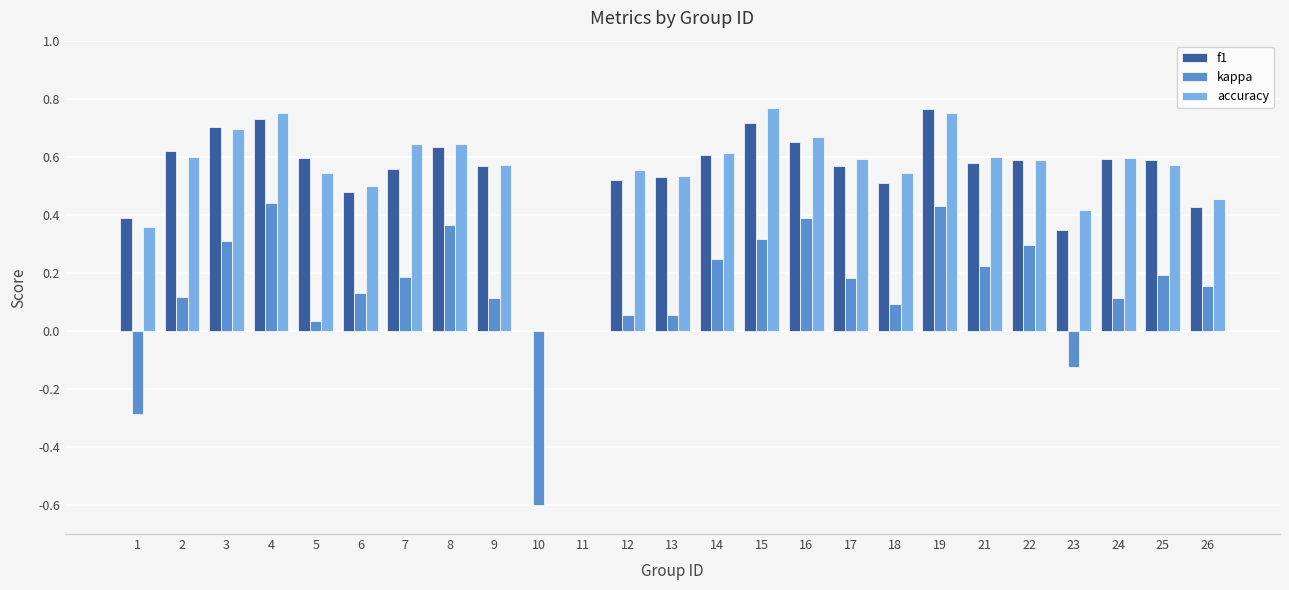

Which series changed the most between 7 and 19?

kappa